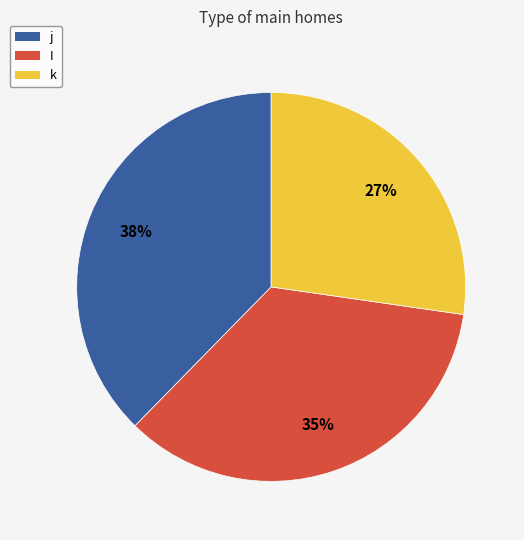

Count the number of slices in the pie.

3